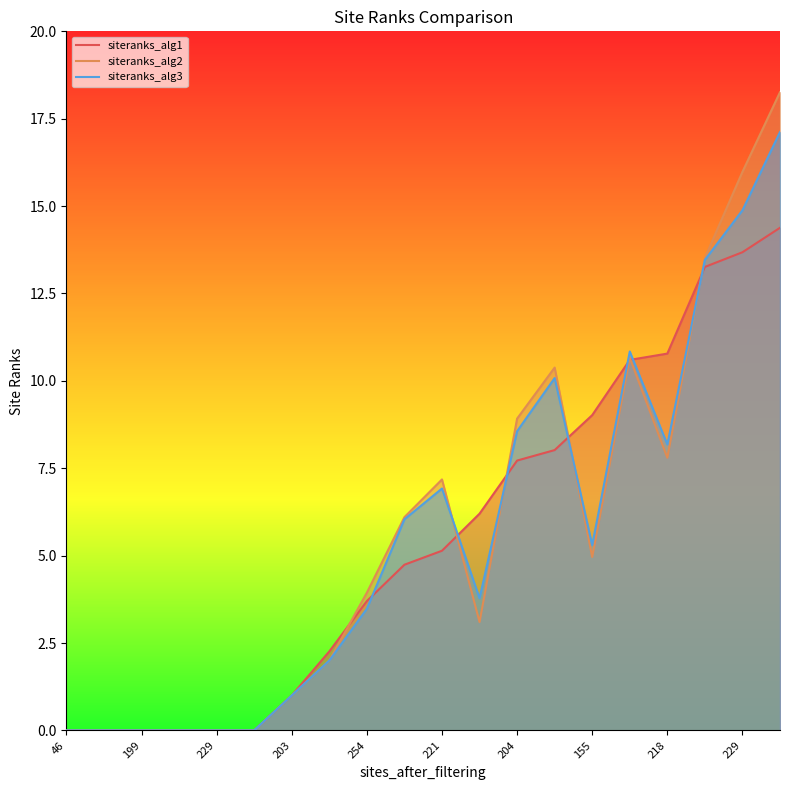

How many lines are shown in the chart?

3